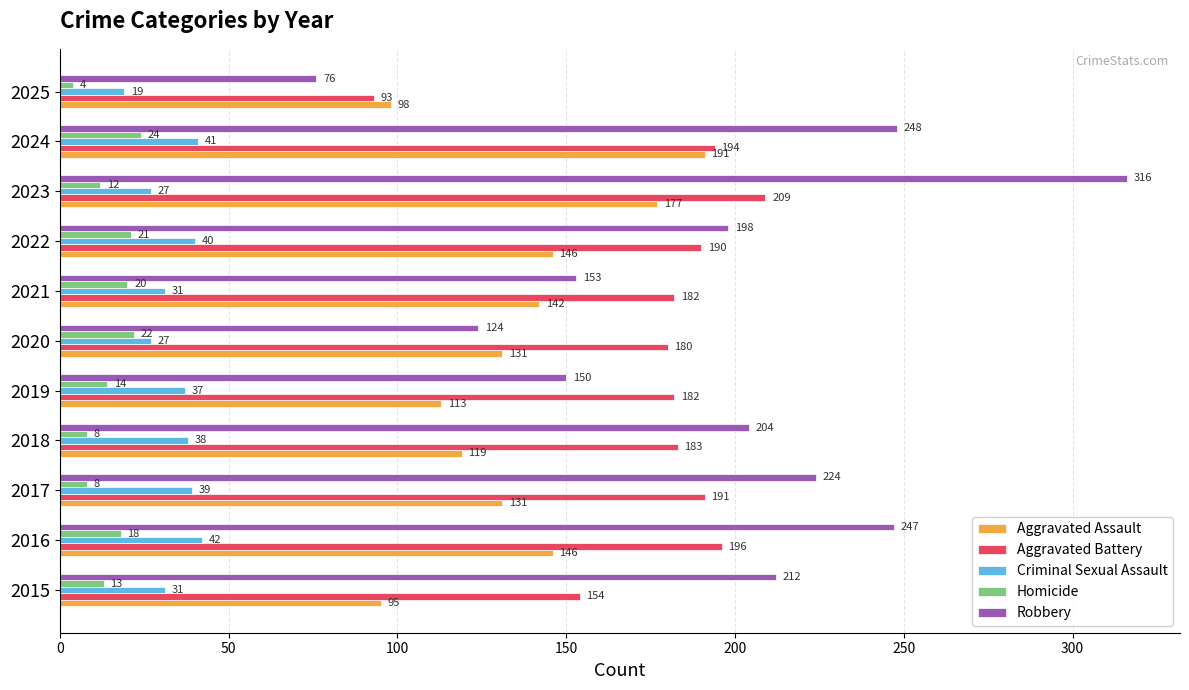

What is the sum of all Aggravated Battery values?

1954